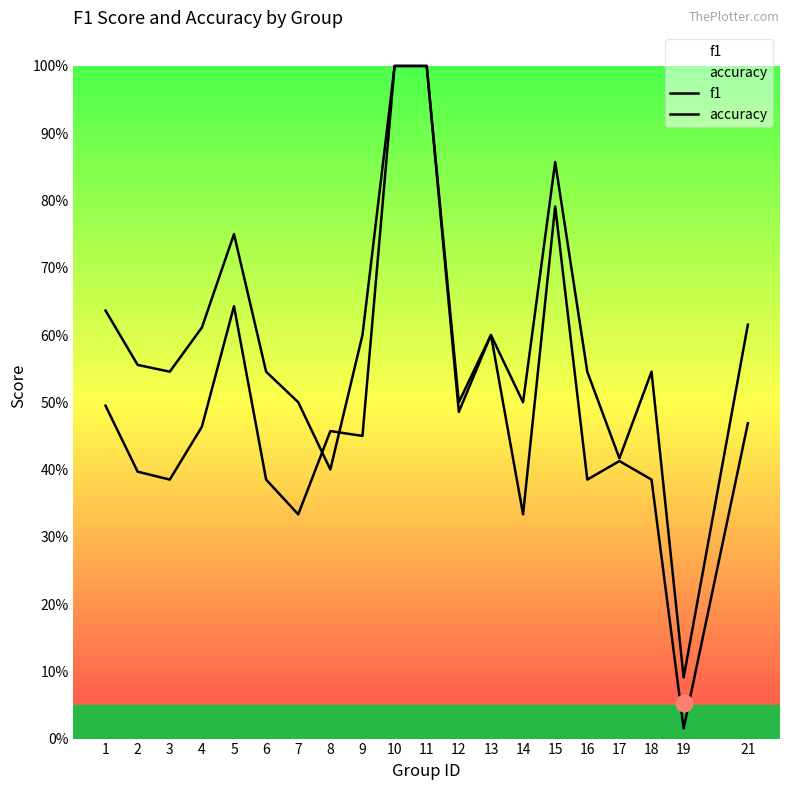

Is it true that accuracy equals 0.6 at 13?

True